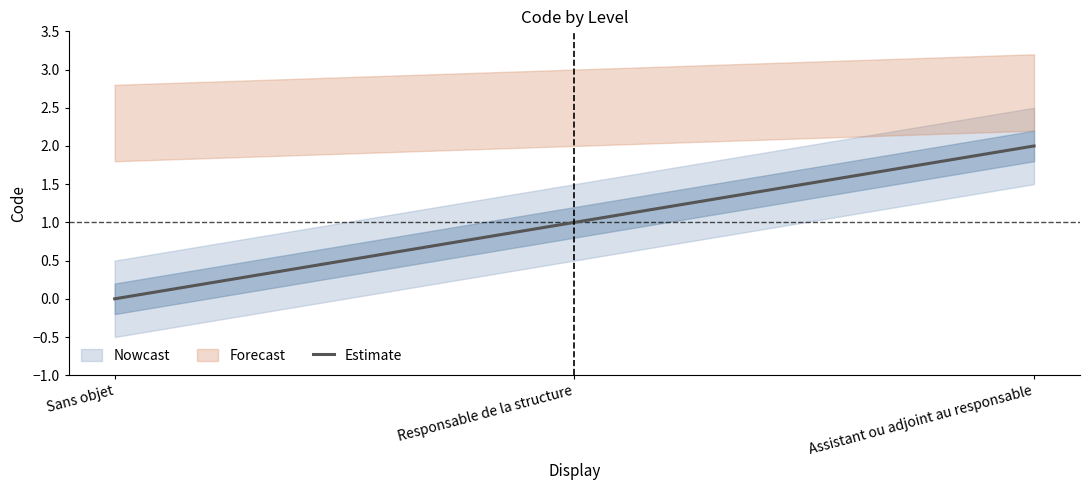

Reading left to right, what are all the values shown in this chart?

0	1	2